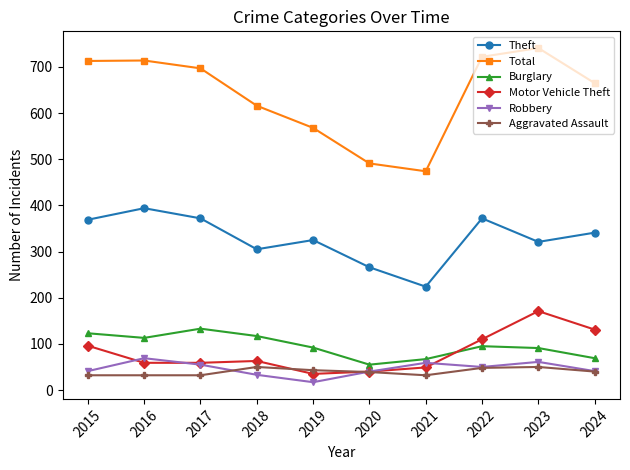

Does the chart display data point markers on the line(s)?

Yes